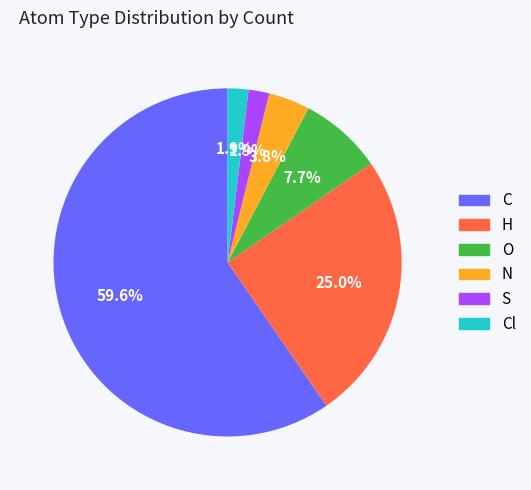

Does any single category account for the majority?

Yes